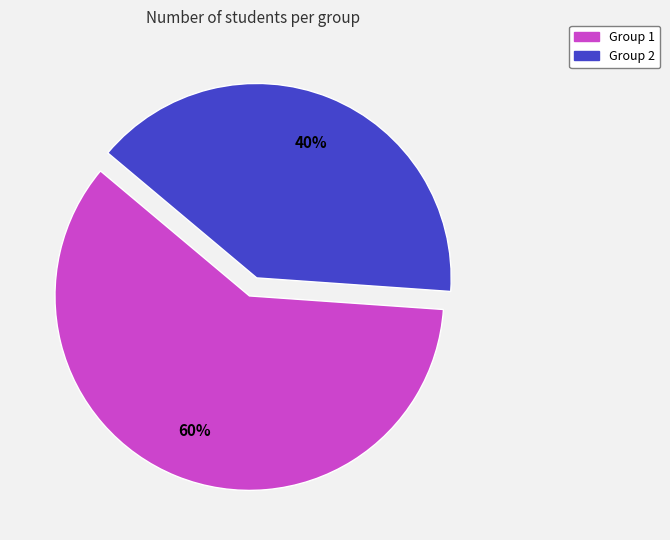

What percentage is the Group 1 slice, to the nearest percent?

60%